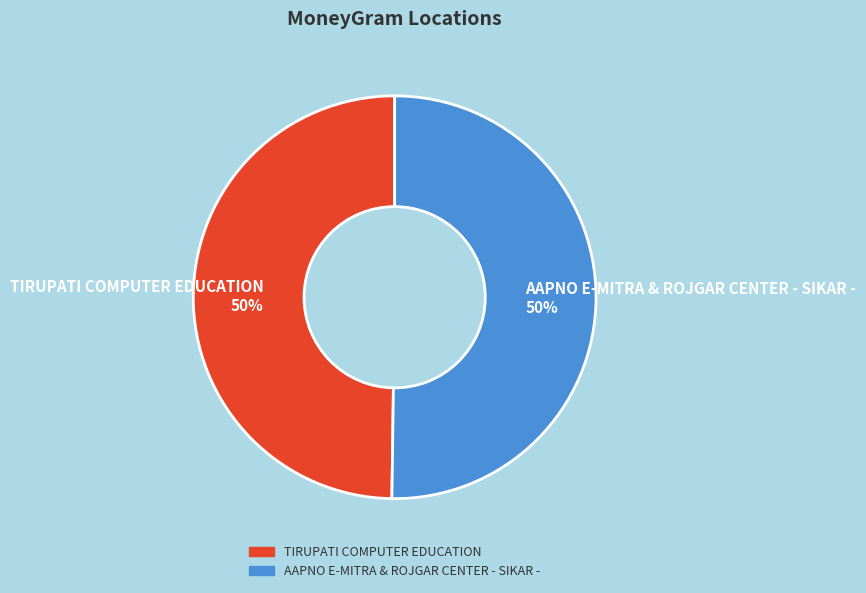

Is the sum of TIRUPATI COMPUTER EDUCATION 50% and AAPNO E-MITRA & ROJGAR CENTER - SIKAR - 50% greater than half?

Yes